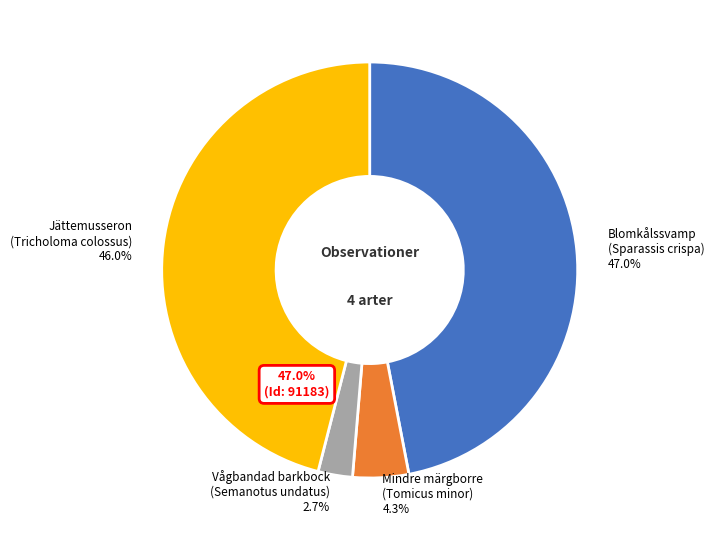

How many slices are in this pie chart?

4